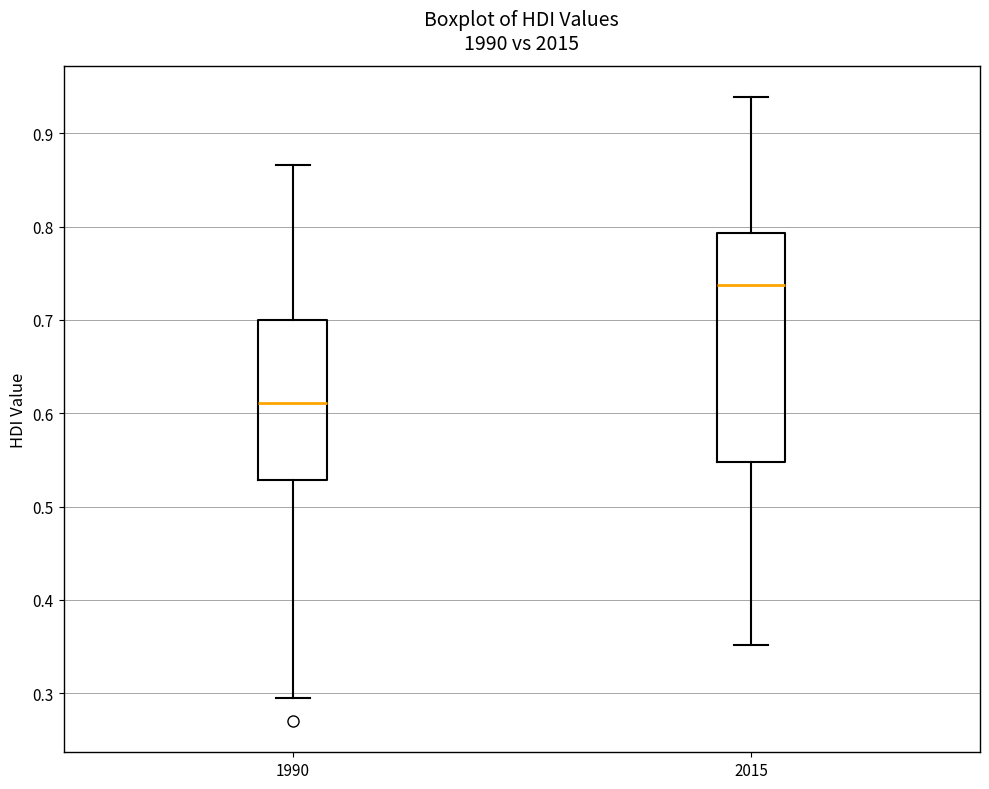

Comparing the boxes themselves (not the whiskers), which one is the tallest?

2015